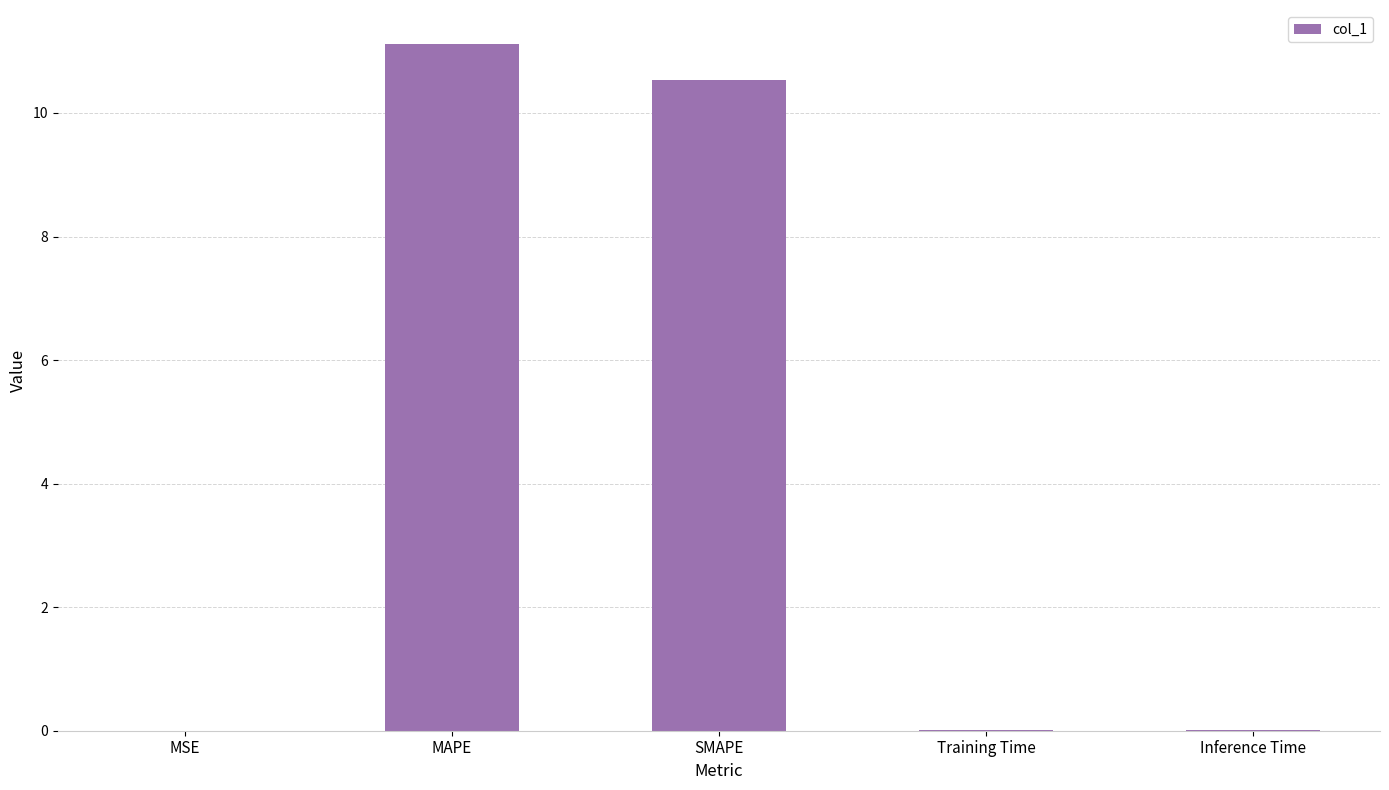

What is the sum of all values?

21.7